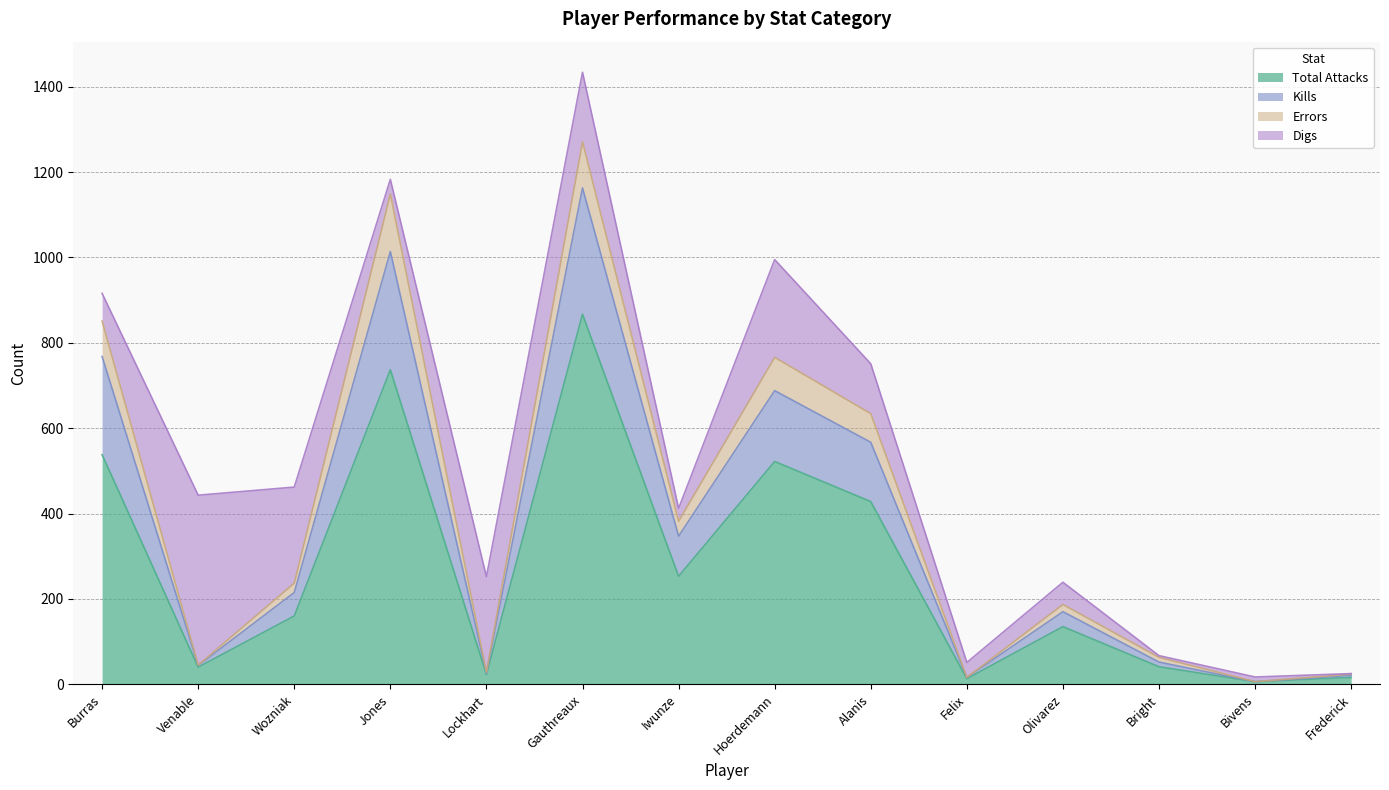

What is the difference between the second highest and minimum values in the Total Attacks series?

731